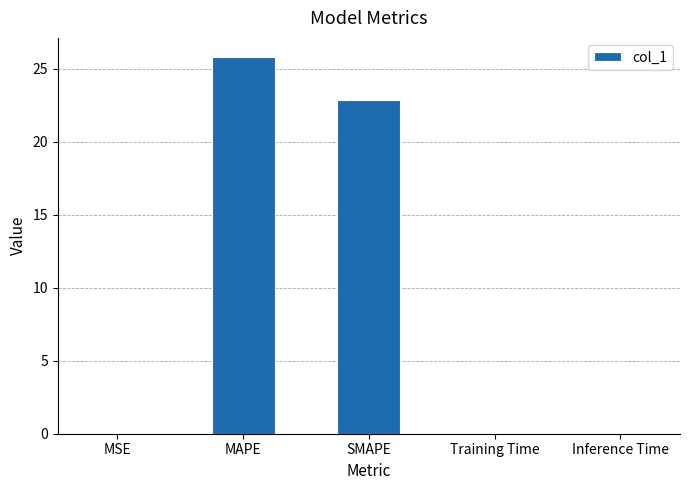

Read the value at SMAPE.

22.9